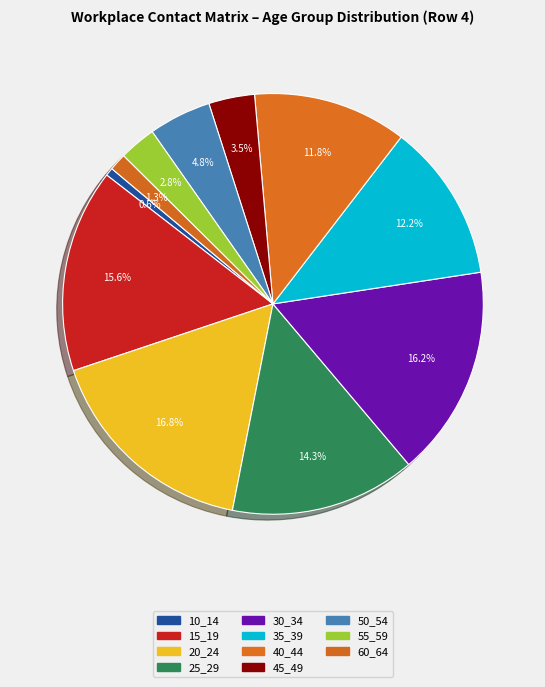

How many slices are in this pie chart?

11